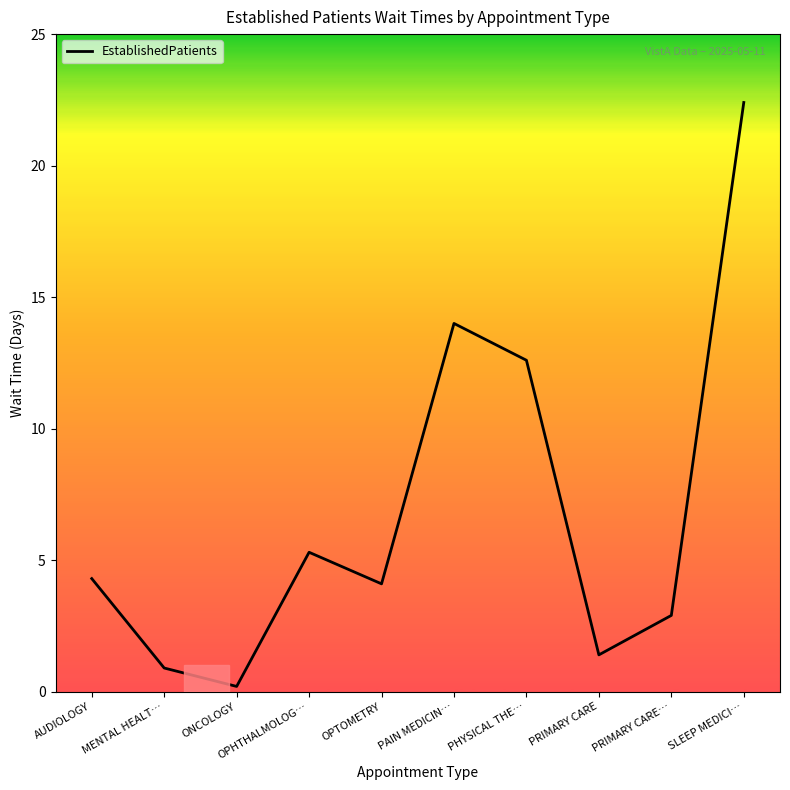

The chart shows a value of 4.1 at OPTOMETRY. True or false?

True